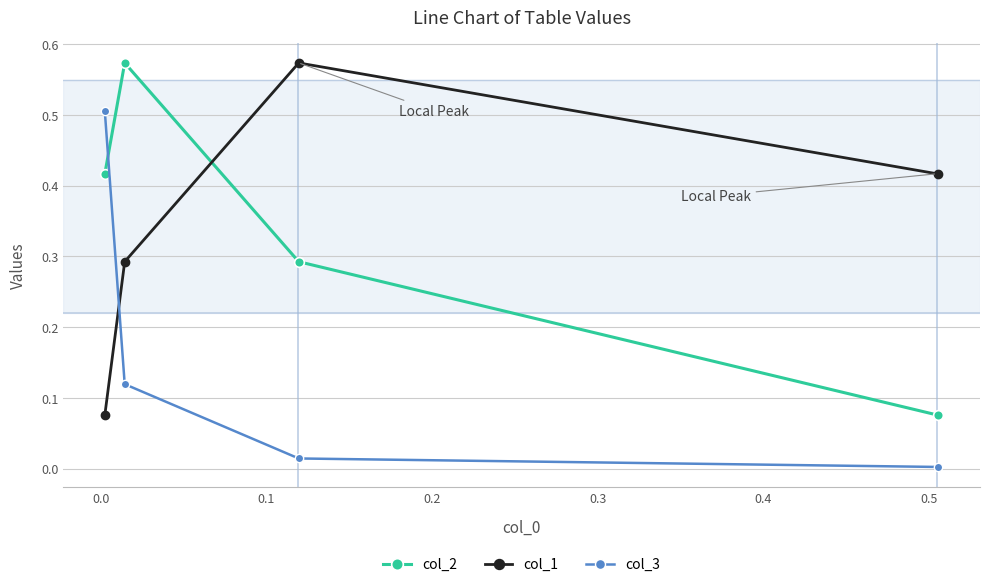

What is the difference between the maximum and minimum values in the col_2 series?

0.5